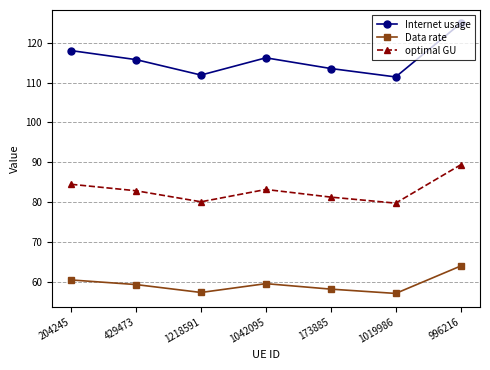

How many data points in Internet usage are above 115?

4